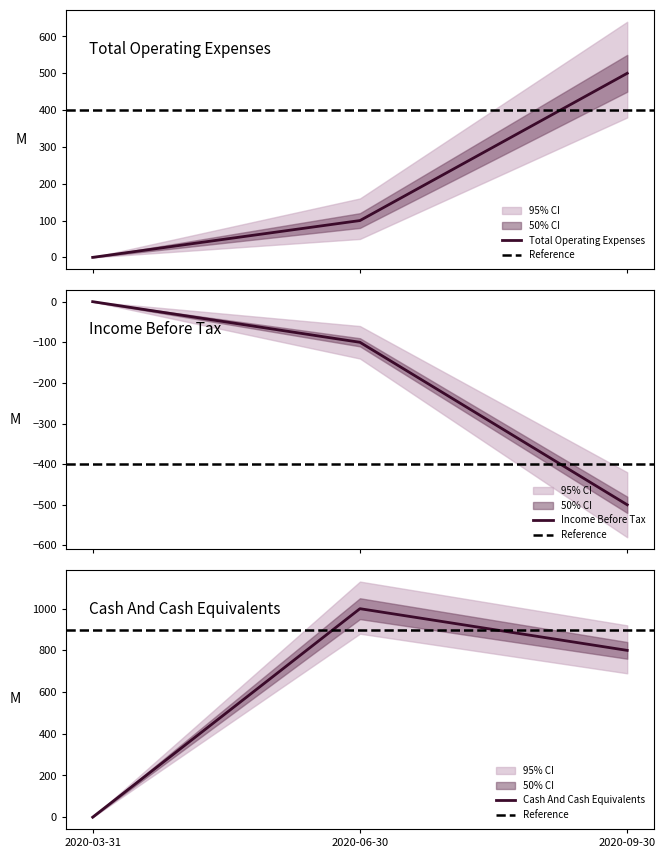

What is the label of the 3rd point from the left?

2020-09-30